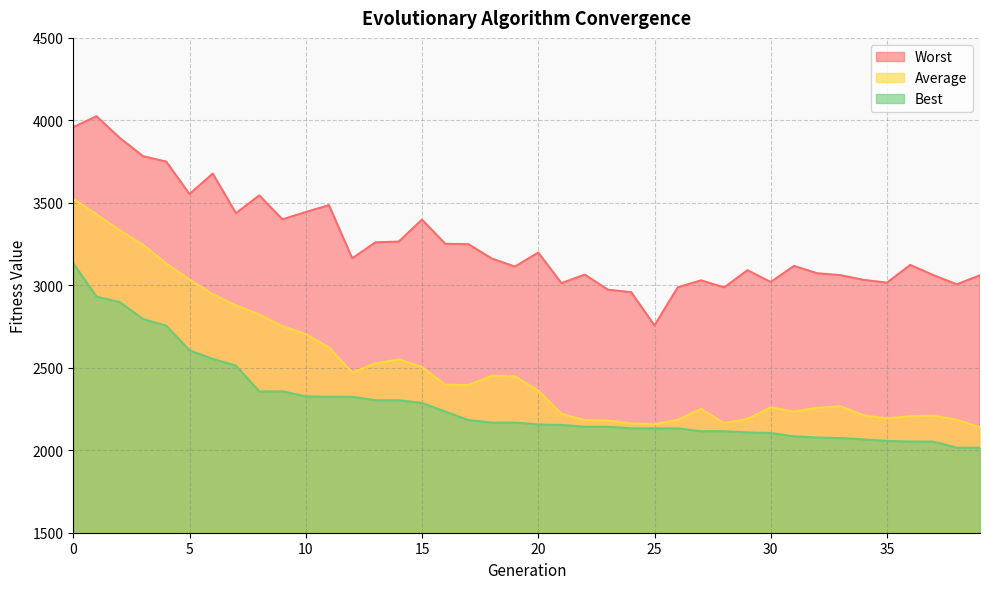

How many lines are shown in the chart?

3